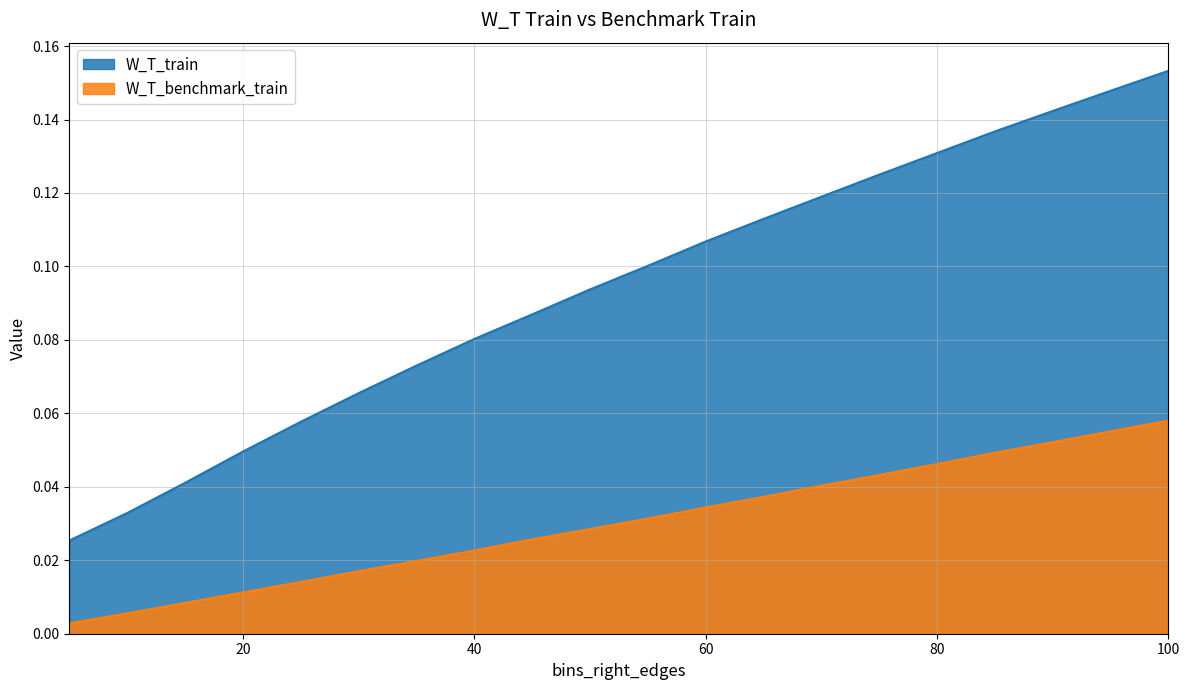

What is the difference between the highest and lowest values at 80?

0.1